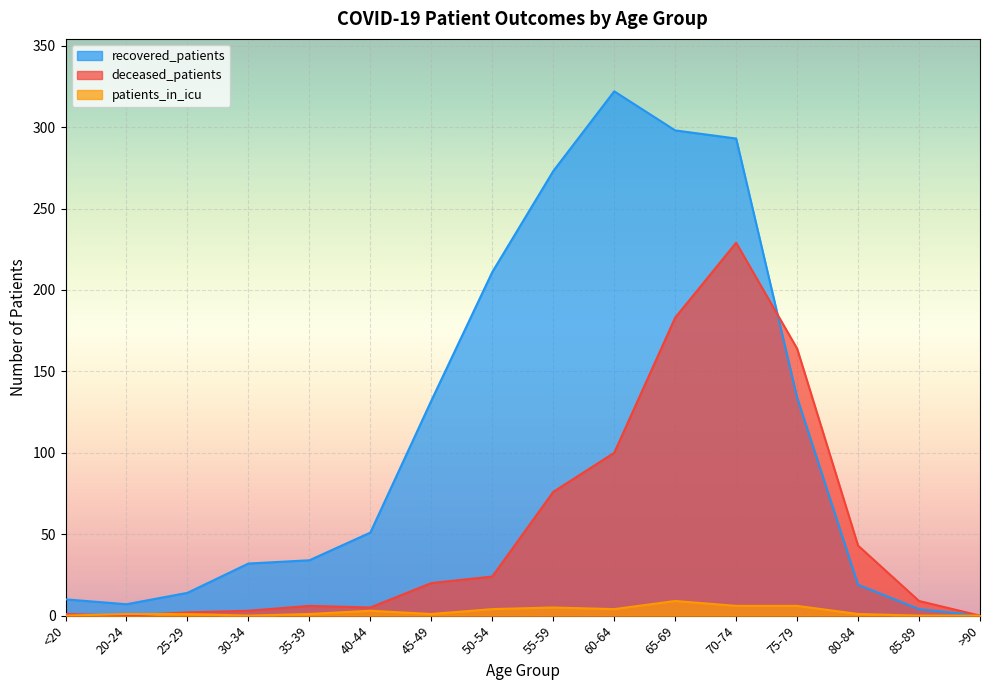

What is the average value of the deceased_patients series?

54